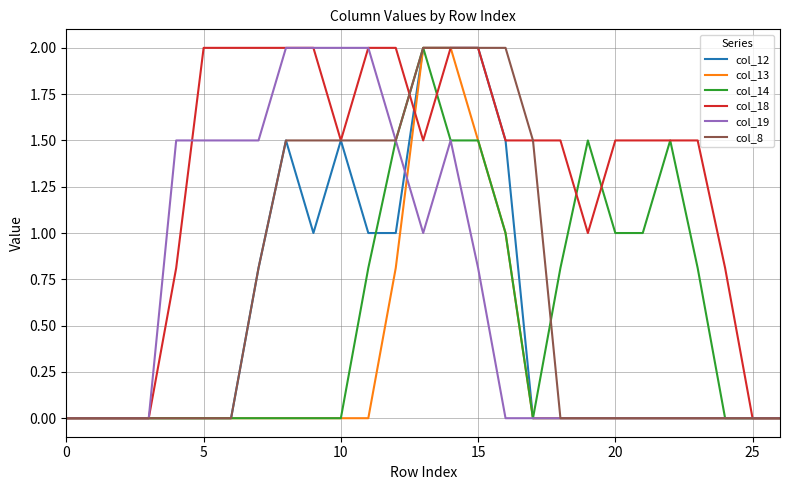

Which series has the largest total across all categories?

col_18